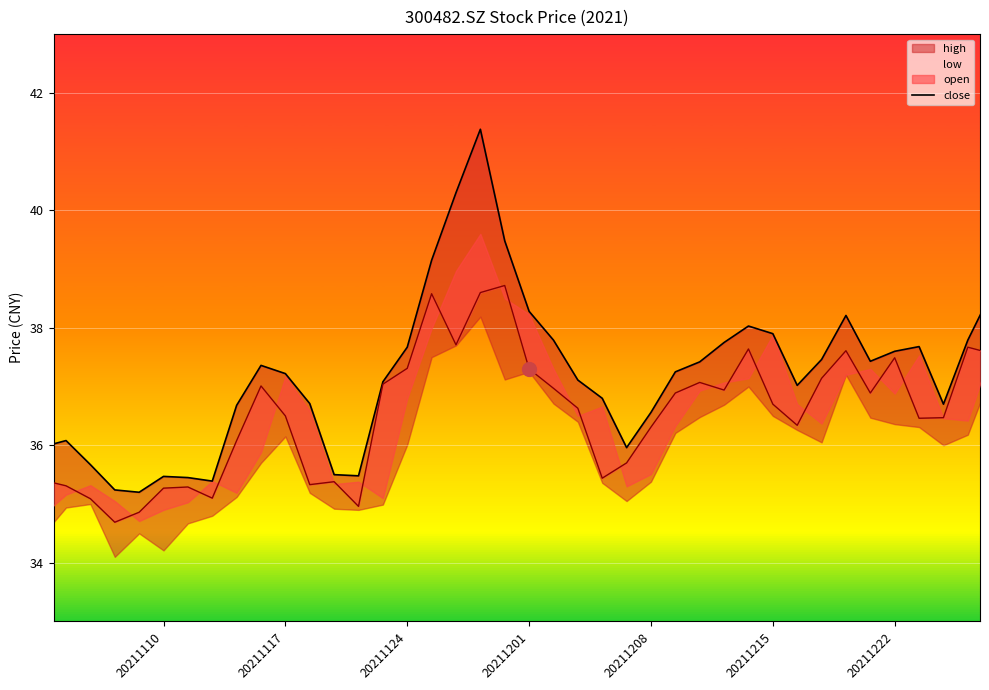

How many data points does each series have?

40